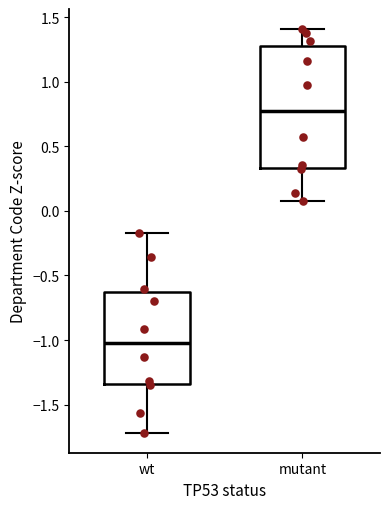

Which box's median line is the lowest?

wt